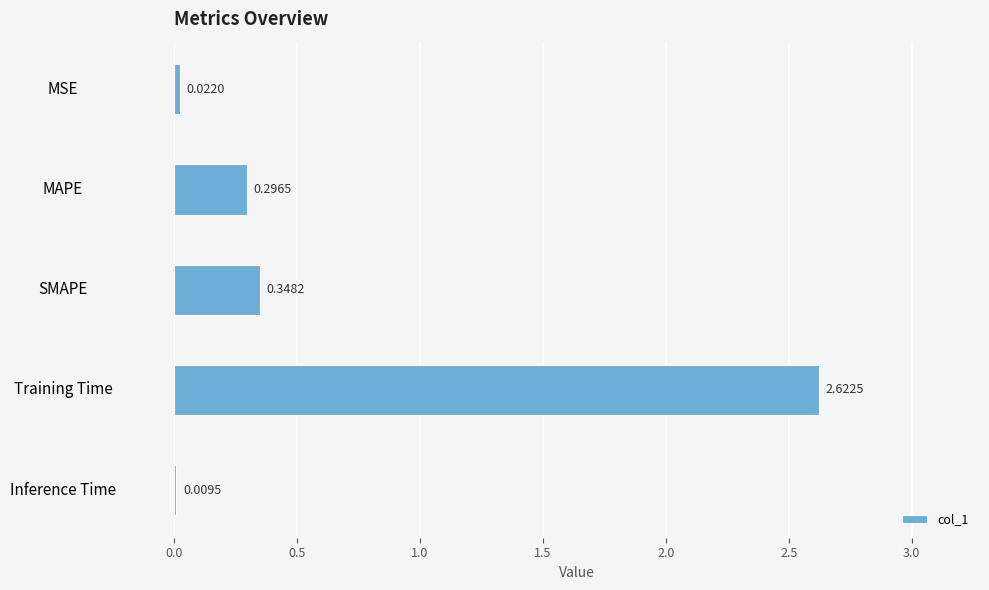

Which has a higher value, MAPE or SMAPE?

SMAPE